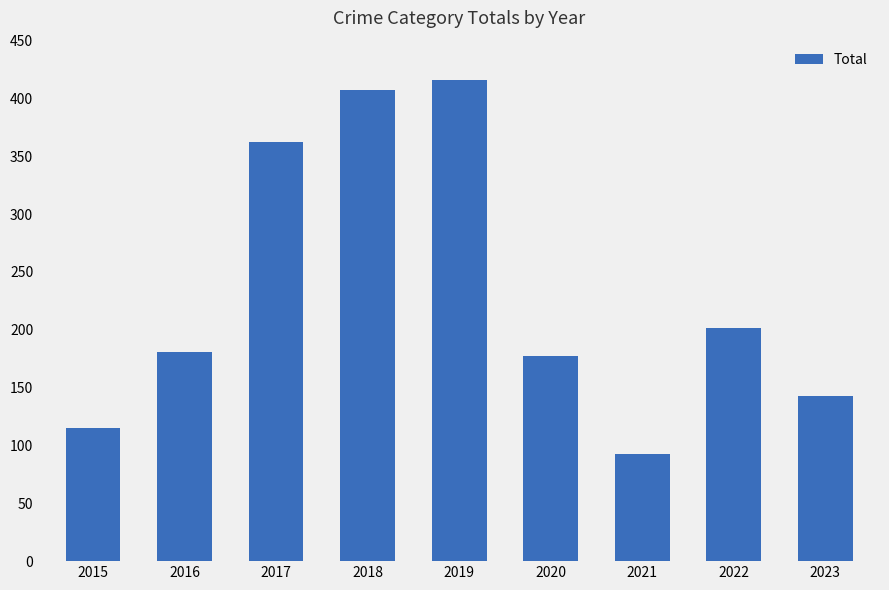

What is the difference between the second highest and second lowest values?

292